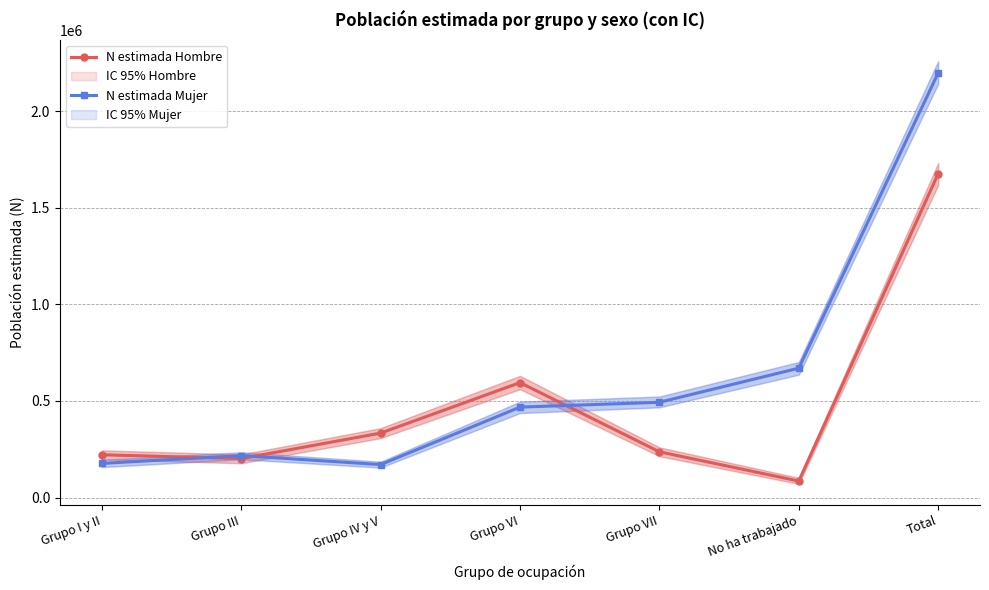

What is the total value across all series at No ha trabajado?

755627